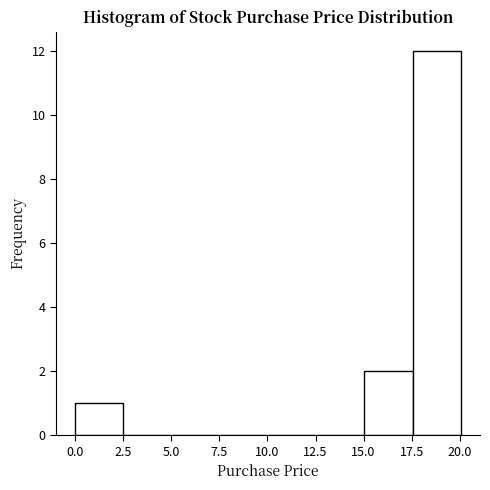

Reading left to right, transcribe this chart: for each bar, give the range it covers on the x-axis and its height. Neither the bar edges nor the heights are printed on the chart, so give them approximately, as read against the axes.

0.0 to 2.5: 1
2.5 to 5.0: 0
5.0 to 7.5: 0
7.5 to 10.0: 0
10.0 to 12.5: 0
12.5 to 15.0: 0
15.0 to 17.5: 2
17.5 to 20.0: 12